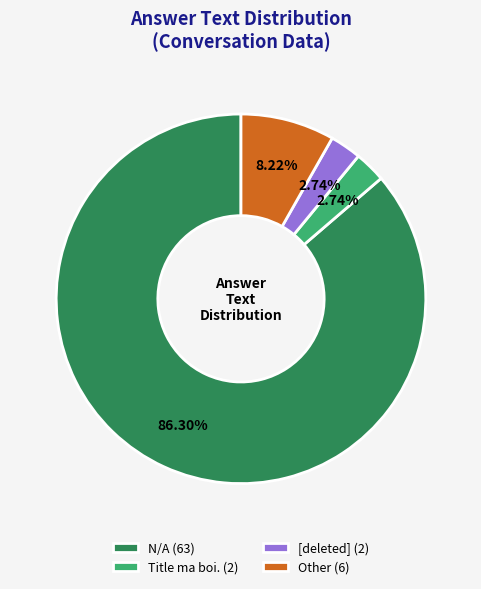

Do [deleted] (2) and Other (6) together represent more than half of the pie?

No